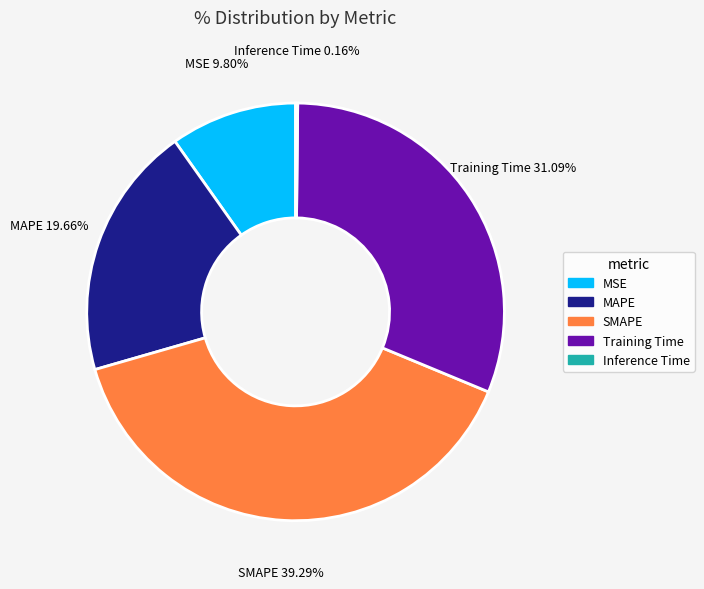

What is the largest slice in the pie chart?

SMAPE